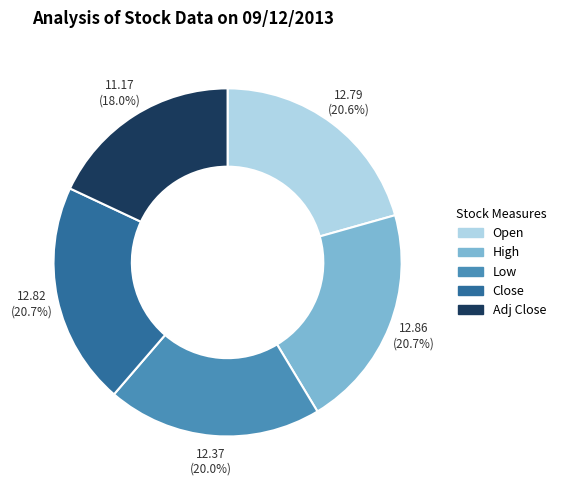

Does any single category account for the majority?

No